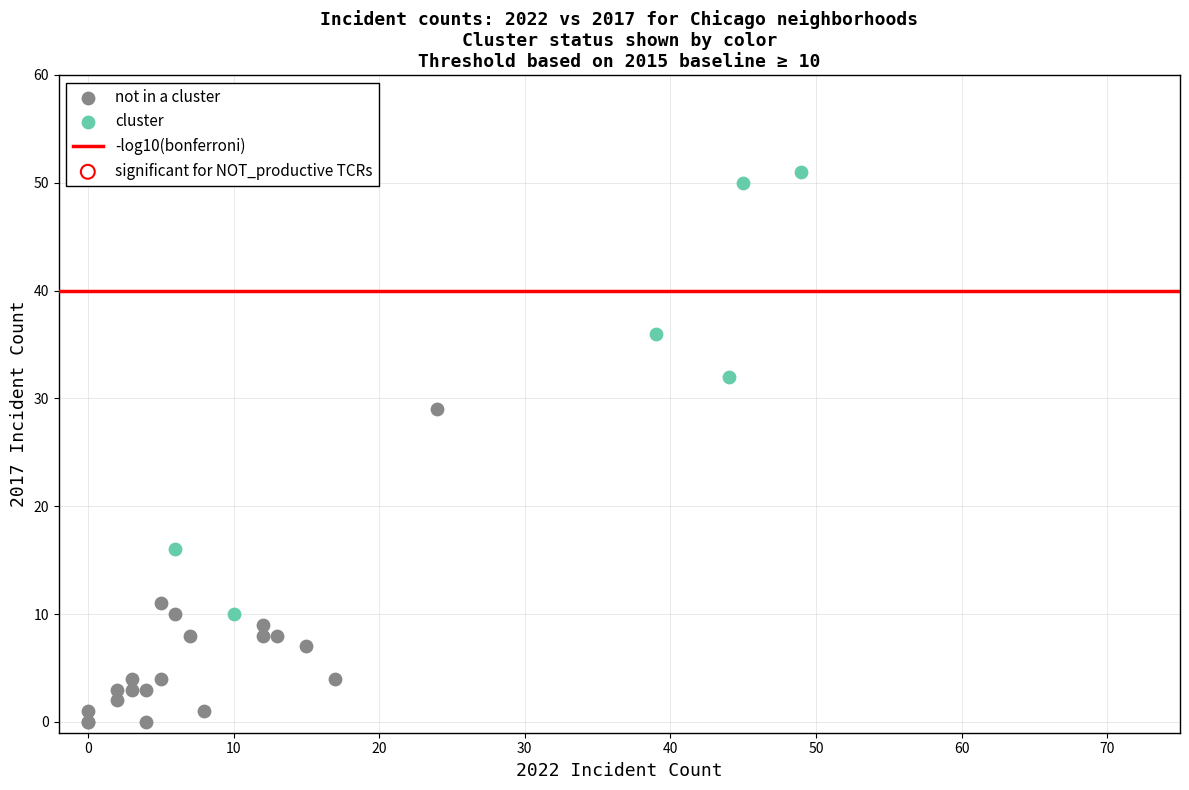

Which series has the largest Y range (max minus min)?

cluster